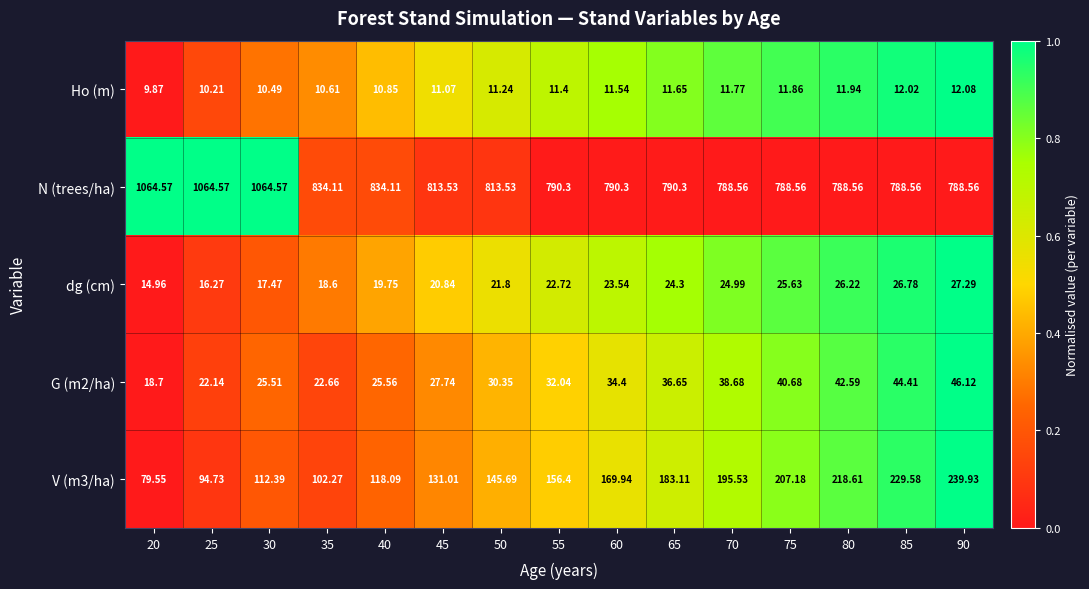

How many data points in V (m3/ha) are above 156?

8